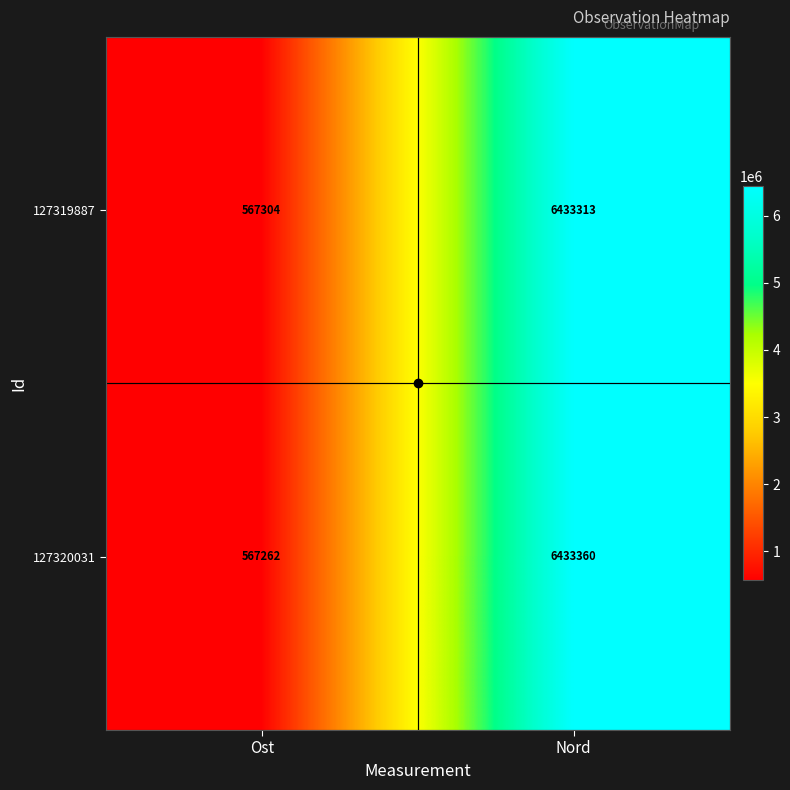

What is the greatest value displayed?

6433360